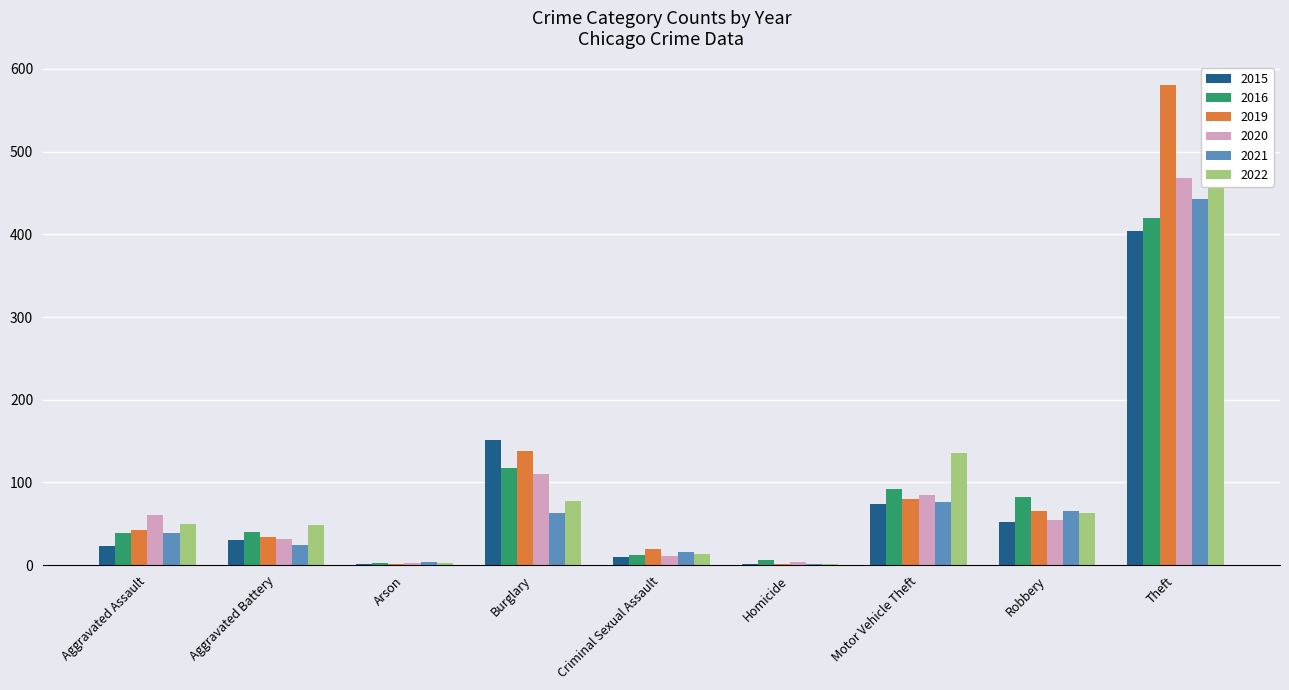

What position from the left is Aggravated Assault?

1